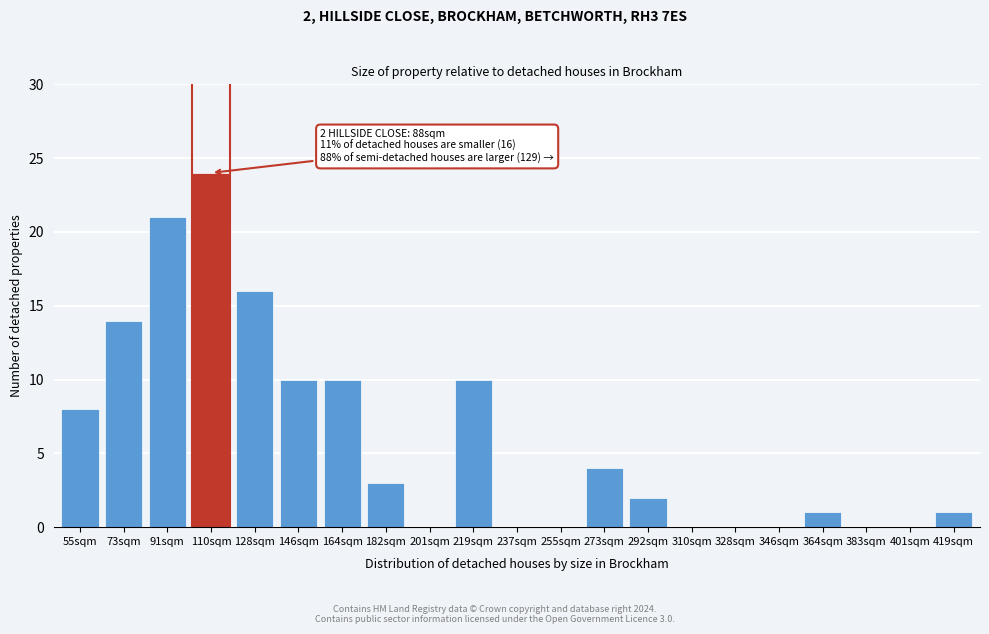

Reading left to right, extract all data points from this chart.

55sqm=8	73sqm=14	91sqm=21	110sqm=24	128sqm=16	146sqm=10	164sqm=10	182sqm=3	201sqm=0	219sqm=10	237sqm=0	255sqm=0	273sqm=4	292sqm=2	310sqm=0	328sqm=0	346sqm=0	364sqm=1	383sqm=0	401sqm=0	419sqm=1